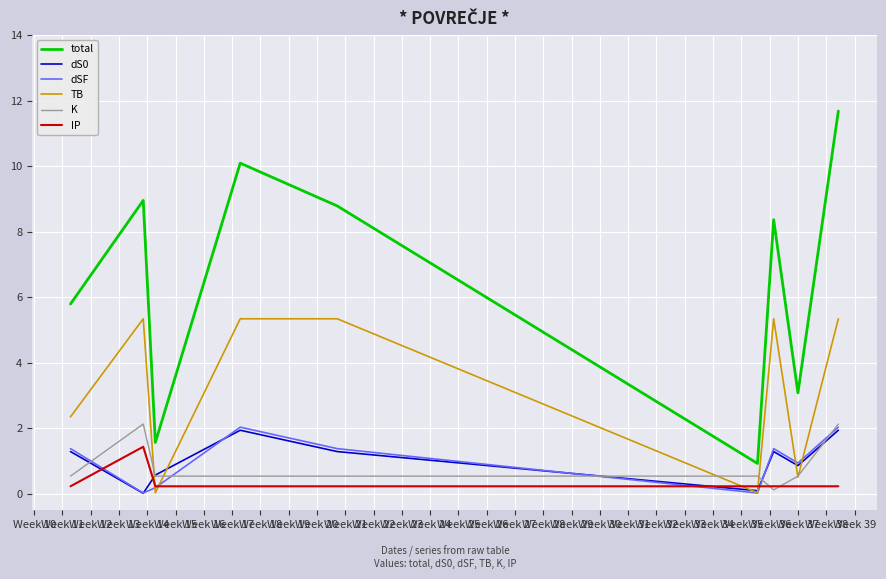

What is the lowest value of the IP series?

0.2